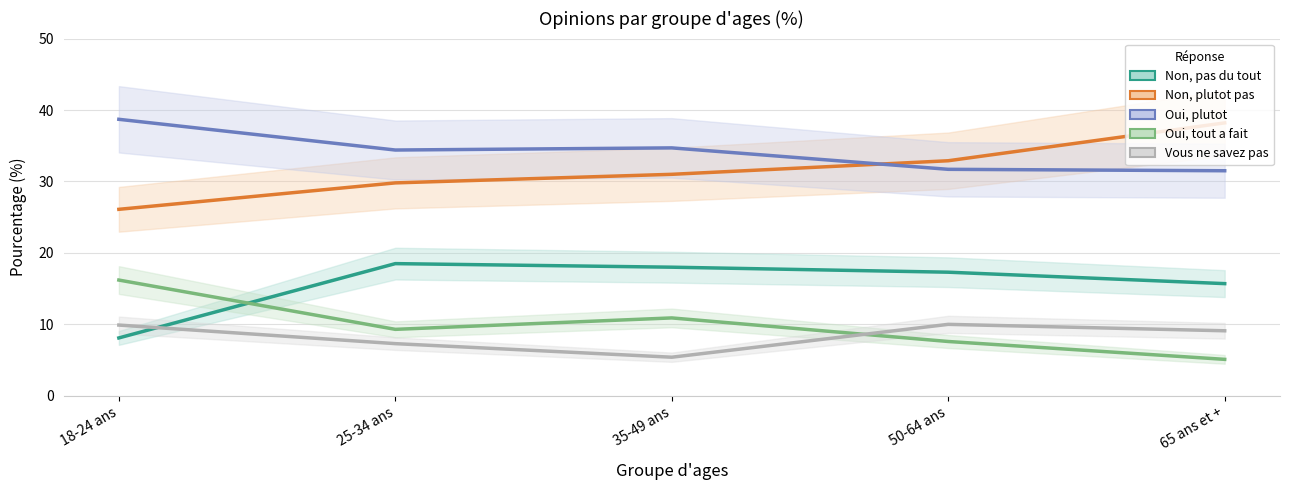

What are all the series names shown in the legend?

Non, pas du tout, Non, plutot pas, Oui, plutot, Oui, tout a fait, Vous ne savez pas